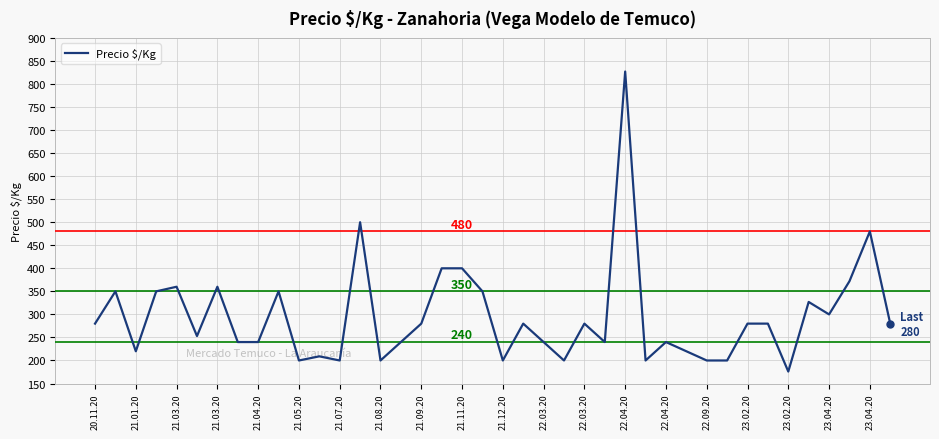

Reading left to right, transcribe all the data shown in this chart.

280	350	220	350	360	253	360	240	240	350	200	209	200	500	200	240	280	400	400	350	200	280	240	200	280	240	827	200	240	220	200	200	280	280	176	327	300	372	480	280